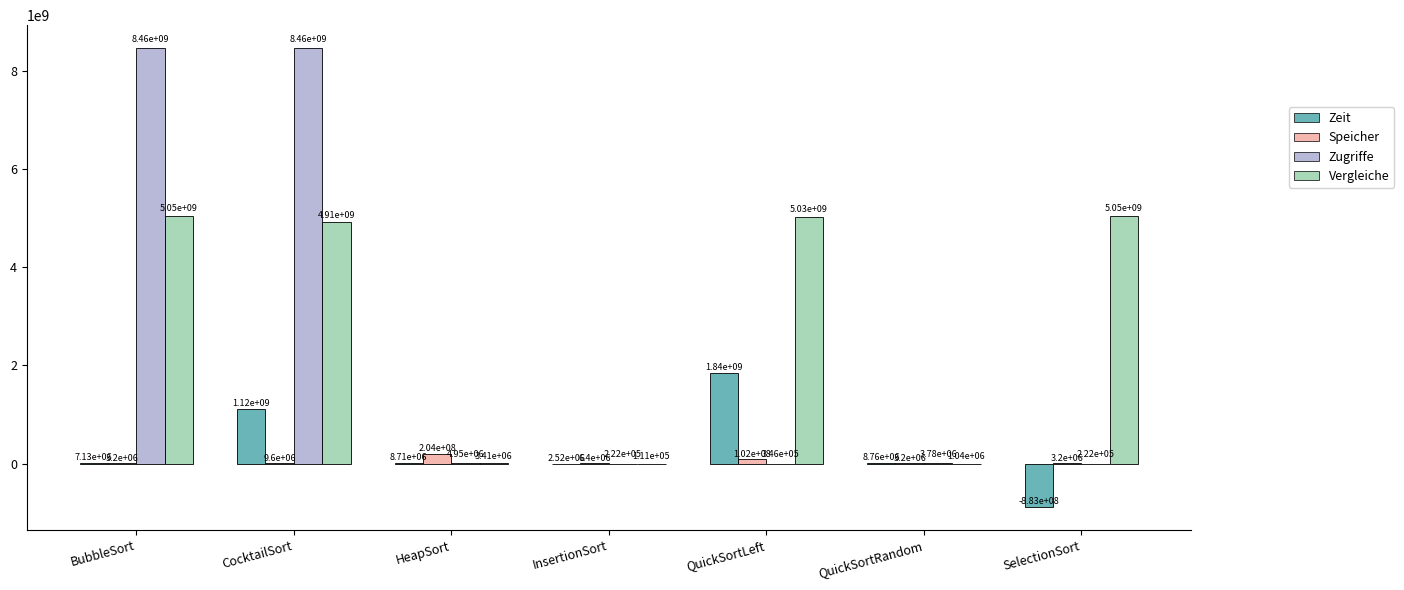

Reading left to right, extract all data points from this chart.

Zeit: BubbleSort=7133412	CocktailSort=1115408408	HeapSort=8705700	InsertionSort=2515600	QuickSortLeft=1843863200	QuickSortRandom=8758600	SelectionSort=-883080596
Speicher: BubbleSort=3200136	CocktailSort=9600008	HeapSort=204404192	InsertionSort=6400064	QuickSortLeft=102404096	QuickSortRandom=3200160	SelectionSort=3200160
Zugriffe: BubbleSort=8458252322	CocktailSort=8458252322	HeapSort=4948455	InsertionSort=222034	QuickSortLeft=345750	QuickSortRandom=3784665	SelectionSort=221994
Vergleiche: BubbleSort=5050444500	CocktailSort=4913612000	HeapSort=3409970	InsertionSort=111037	QuickSortLeft=5025554358	QuickSortRandom=1039555	SelectionSort=5050444500